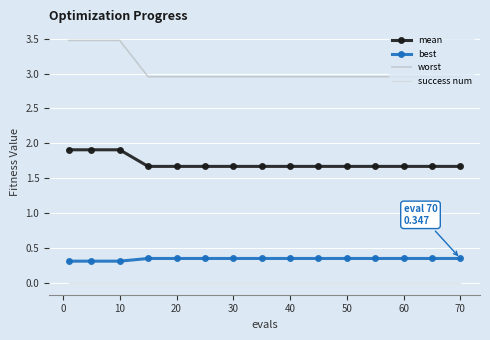

Rank the series by their maximum value, from lowest to highest.

success num, best, mean, worst